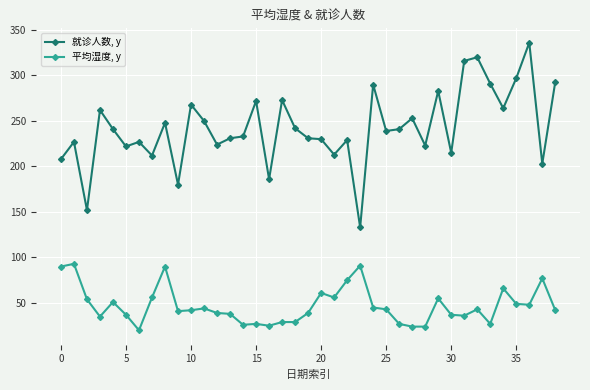

Which series has the largest total across all categories?

就诊人数, y